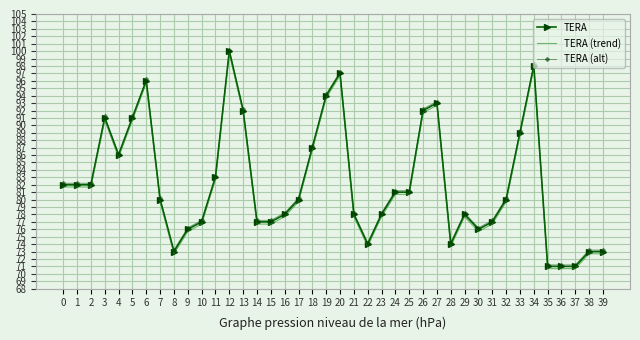

Which category has the highest value across all series?

12